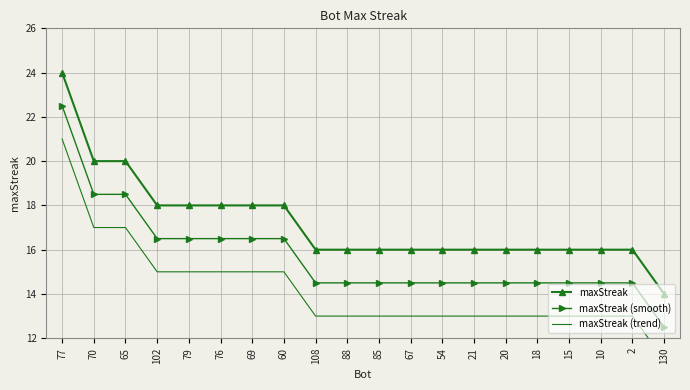

Where is maxStreak (trend) nearest to the value 16?

70